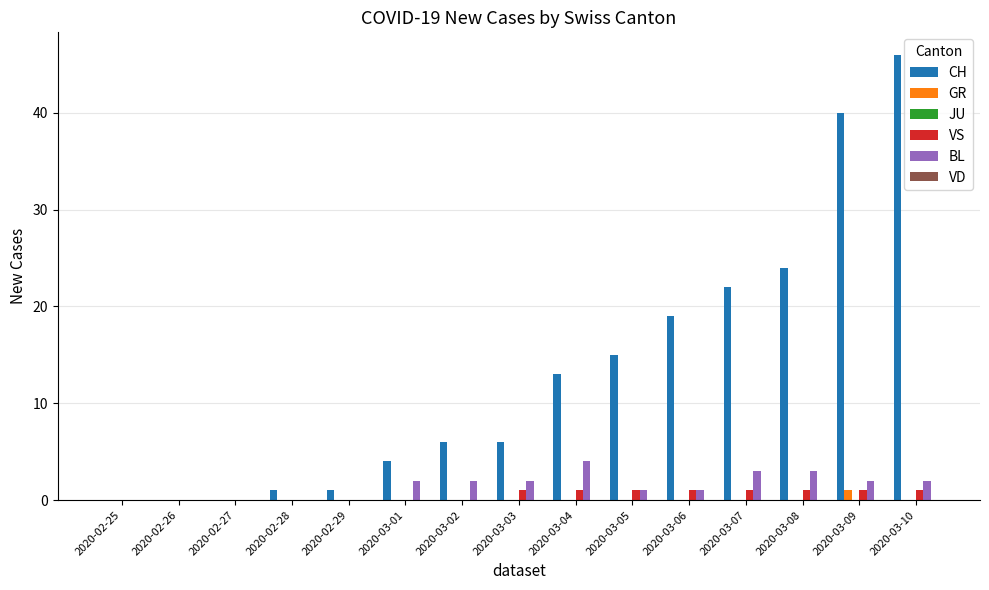

Which series has the largest total across all categories?

CH